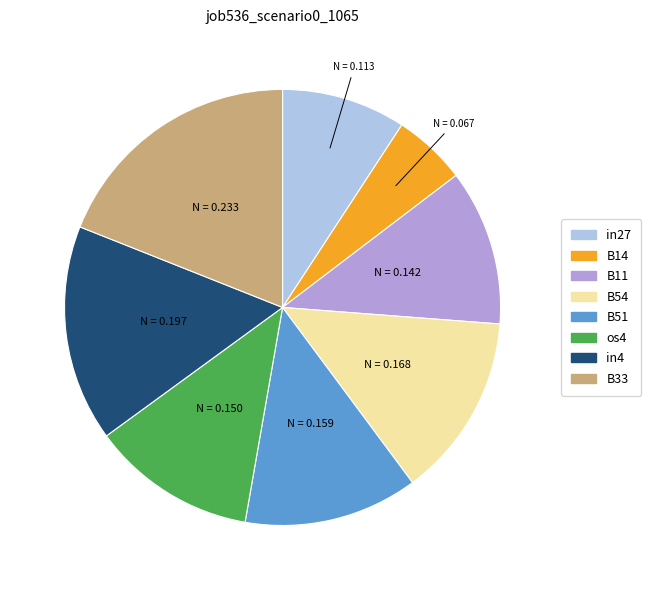

Which category has the smallest portion of the pie?

B14